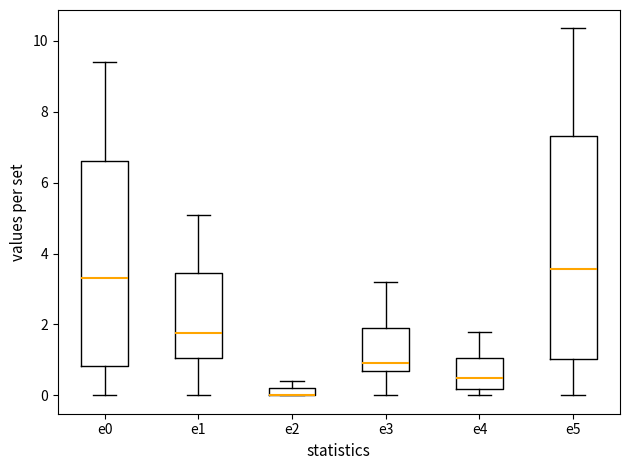

Which box is the tallest, from its lower edge to its upper edge?

e5